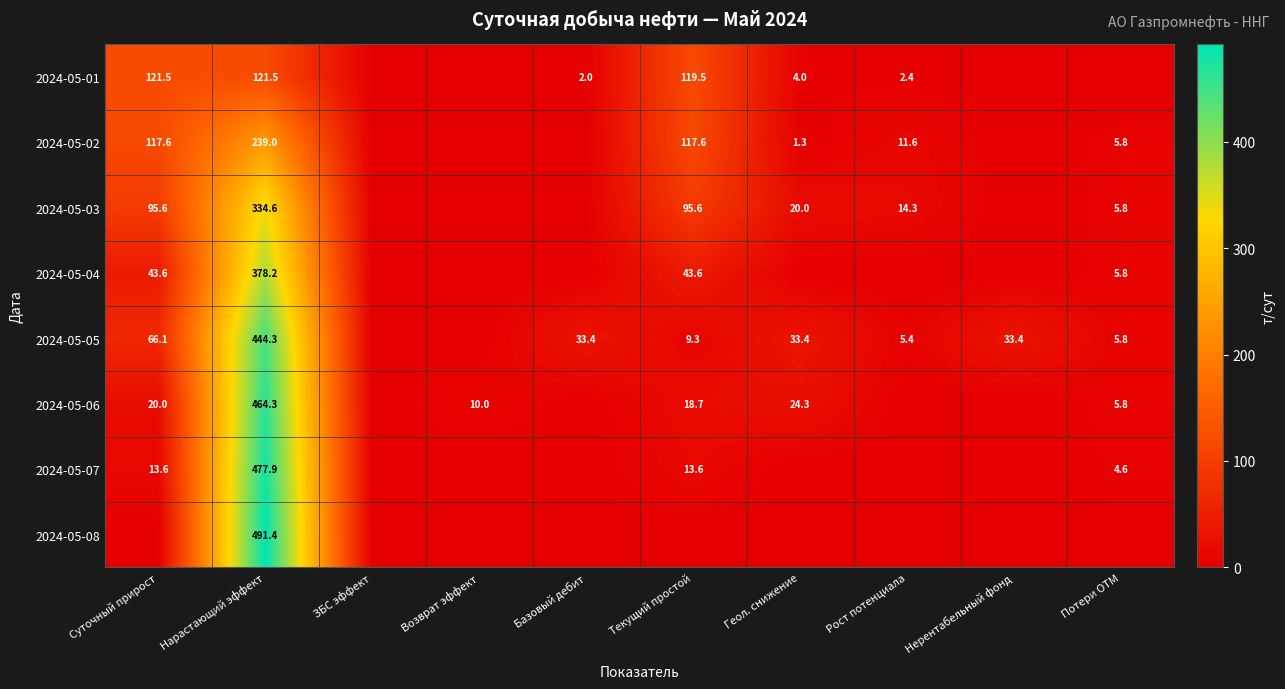

True or false: 2024-05-01 has a value of 0.8 at Рост потенциала.

False